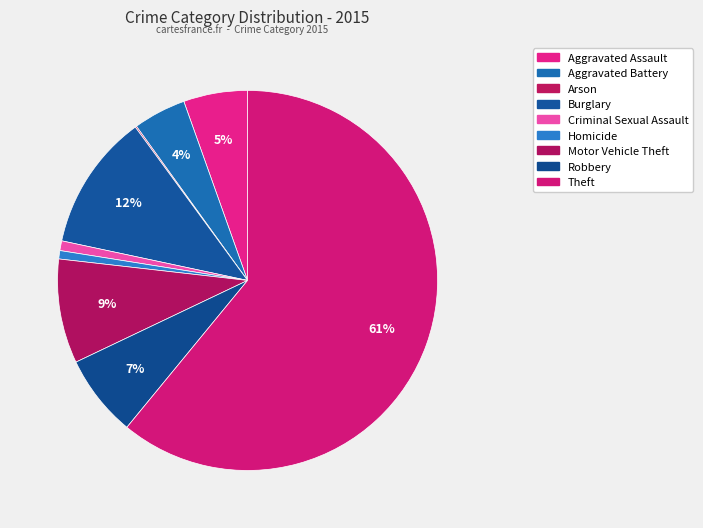

How much of the chart is everything except Burglary?

88.4%